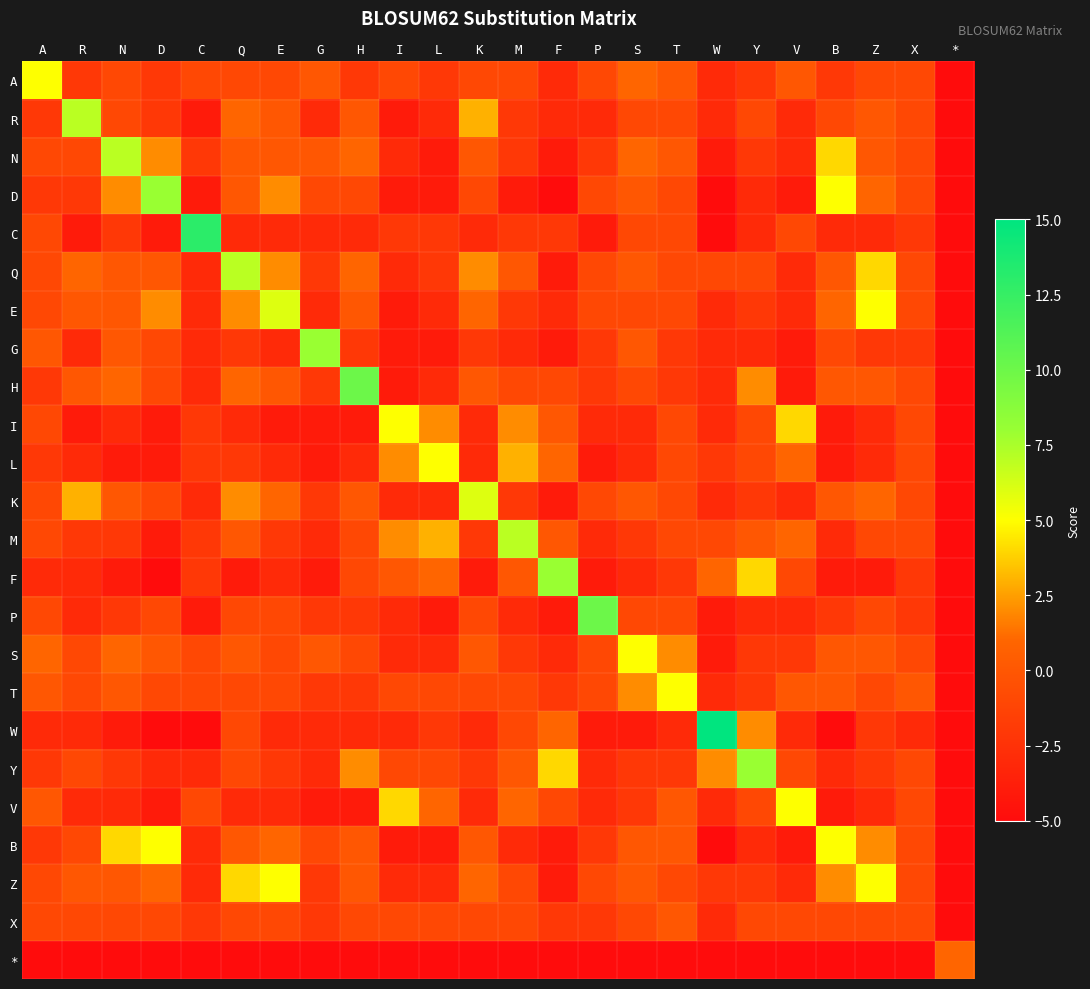

Reading left to right, what are all the values shown in this chart?

A: A=5	R=-2	N=-1	D=-2	C=-1	Q=-1	E=-1	G=0	H=-2	I=-1	L=-2	K=-1	M=-1	F=-3	P=-1	S=1	T=0	W=-3	Y=-2	V=0	B=-2	Z=-1	X=-1	*=-5
R: A=-2	R=7	N=-1	D=-2	C=-4	Q=1	E=0	G=-3	H=0	I=-4	L=-3	K=3	M=-2	F=-3	P=-3	S=-1	T=-1	W=-3	Y=-1	V=-3	B=-1	Z=0	X=-1	*=-5
N: A=-1	R=-1	N=7	D=2	C=-2	Q=0	E=0	G=0	H=1	I=-3	L=-4	K=0	M=-2	F=-4	P=-2	S=1	T=0	W=-4	Y=-2	V=-3	B=4	Z=0	X=-1	*=-5
D: A=-2	R=-2	N=2	D=8	C=-4	Q=0	E=2	G=-1	H=-1	I=-4	L=-4	K=-1	M=-4	F=-5	P=-1	S=0	T=-1	W=-5	Y=-3	V=-4	B=5	Z=1	X=-1	*=-5
C: A=-1	R=-4	N=-2	D=-4	C=13	Q=-3	E=-3	G=-3	H=-3	I=-2	L=-2	K=-3	M=-2	F=-2	P=-4	S=-1	T=-1	W=-5	Y=-3	V=-1	B=-3	Z=-3	X=-2	*=-5
Q: A=-1	R=1	N=0	D=0	C=-3	Q=7	E=2	G=-2	H=1	I=-3	L=-2	K=2	M=0	F=-4	P=-1	S=0	T=-1	W=-1	Y=-1	V=-3	B=0	Z=4	X=-1	*=-5
E: A=-1	R=0	N=0	D=2	C=-3	Q=2	E=6	G=-3	H=0	I=-4	L=-3	K=1	M=-2	F=-3	P=-1	S=-1	T=-1	W=-3	Y=-2	V=-3	B=1	Z=5	X=-1	*=-5
G: A=0	R=-3	N=0	D=-1	C=-3	Q=-2	E=-3	G=8	H=-2	I=-4	L=-4	K=-2	M=-3	F=-4	P=-2	S=0	T=-2	W=-3	Y=-3	V=-4	B=-1	Z=-2	X=-2	*=-5
H: A=-2	R=0	N=1	D=-1	C=-3	Q=1	E=0	G=-2	H=10	I=-4	L=-3	K=0	M=-1	F=-1	P=-2	S=-1	T=-2	W=-3	Y=2	V=-4	B=0	Z=0	X=-1	*=-5
I: A=-1	R=-4	N=-3	D=-4	C=-2	Q=-3	E=-4	G=-4	H=-4	I=5	L=2	K=-3	M=2	F=0	P=-3	S=-3	T=-1	W=-3	Y=-1	V=4	B=-4	Z=-3	X=-1	*=-5
L: A=-2	R=-3	N=-4	D=-4	C=-2	Q=-2	E=-3	G=-4	H=-3	I=2	L=5	K=-3	M=3	F=1	P=-4	S=-3	T=-1	W=-2	Y=-1	V=1	B=-4	Z=-3	X=-1	*=-5
K: A=-1	R=3	N=0	D=-1	C=-3	Q=2	E=1	G=-2	H=0	I=-3	L=-3	K=6	M=-2	F=-4	P=-1	S=0	T=-1	W=-3	Y=-2	V=-3	B=0	Z=1	X=-1	*=-5
M: A=-1	R=-2	N=-2	D=-4	C=-2	Q=0	E=-2	G=-3	H=-1	I=2	L=3	K=-2	M=7	F=0	P=-3	S=-2	T=-1	W=-1	Y=0	V=1	B=-3	Z=-1	X=-1	*=-5
F: A=-3	R=-3	N=-4	D=-5	C=-2	Q=-4	E=-3	G=-4	H=-1	I=0	L=1	K=-4	M=0	F=8	P=-4	S=-3	T=-2	W=1	Y=4	V=-1	B=-4	Z=-4	X=-2	*=-5
P: A=-1	R=-3	N=-2	D=-1	C=-4	Q=-1	E=-1	G=-2	H=-2	I=-3	L=-4	K=-1	M=-3	F=-4	P=10	S=-1	T=-1	W=-4	Y=-3	V=-3	B=-2	Z=-1	X=-2	*=-5
S: A=1	R=-1	N=1	D=0	C=-1	Q=0	E=-1	G=0	H=-1	I=-3	L=-3	K=0	M=-2	F=-3	P=-1	S=5	T=2	W=-4	Y=-2	V=-2	B=0	Z=0	X=-1	*=-5
T: A=0	R=-1	N=0	D=-1	C=-1	Q=-1	E=-1	G=-2	H=-2	I=-1	L=-1	K=-1	M=-1	F=-2	P=-1	S=2	T=5	W=-3	Y=-2	V=0	B=0	Z=-1	X=0	*=-5
W: A=-3	R=-3	N=-4	D=-5	C=-5	Q=-1	E=-3	G=-3	H=-3	I=-3	L=-2	K=-3	M=-1	F=1	P=-4	S=-4	T=-3	W=15	Y=2	V=-3	B=-5	Z=-2	X=-3	*=-5
Y: A=-2	R=-1	N=-2	D=-3	C=-3	Q=-1	E=-2	G=-3	H=2	I=-1	L=-1	K=-2	M=0	F=4	P=-3	S=-2	T=-2	W=2	Y=8	V=-1	B=-3	Z=-2	X=-1	*=-5
V: A=0	R=-3	N=-3	D=-4	C=-1	Q=-3	E=-3	G=-4	H=-4	I=4	L=1	K=-3	M=1	F=-1	P=-3	S=-2	T=0	W=-3	Y=-1	V=5	B=-4	Z=-3	X=-1	*=-5
B: A=-2	R=-1	N=4	D=5	C=-3	Q=0	E=1	G=-1	H=0	I=-4	L=-4	K=0	M=-3	F=-4	P=-2	S=0	T=0	W=-5	Y=-3	V=-4	B=5	Z=2	X=-1	*=-5
Z: A=-1	R=0	N=0	D=1	C=-3	Q=4	E=5	G=-2	H=0	I=-3	L=-3	K=1	M=-1	F=-4	P=-1	S=0	T=-1	W=-2	Y=-2	V=-3	B=2	Z=5	X=-1	*=-5
X: A=-1	R=-1	N=-1	D=-1	C=-2	Q=-1	E=-1	G=-2	H=-1	I=-1	L=-1	K=-1	M=-1	F=-2	P=-2	S=-1	T=0	W=-3	Y=-1	V=-1	B=-1	Z=-1	X=-1	*=-5
*: A=-5	R=-5	N=-5	D=-5	C=-5	Q=-5	E=-5	G=-5	H=-5	I=-5	L=-5	K=-5	M=-5	F=-5	P=-5	S=-5	T=-5	W=-5	Y=-5	V=-5	B=-5	Z=-5	X=-5	*=1